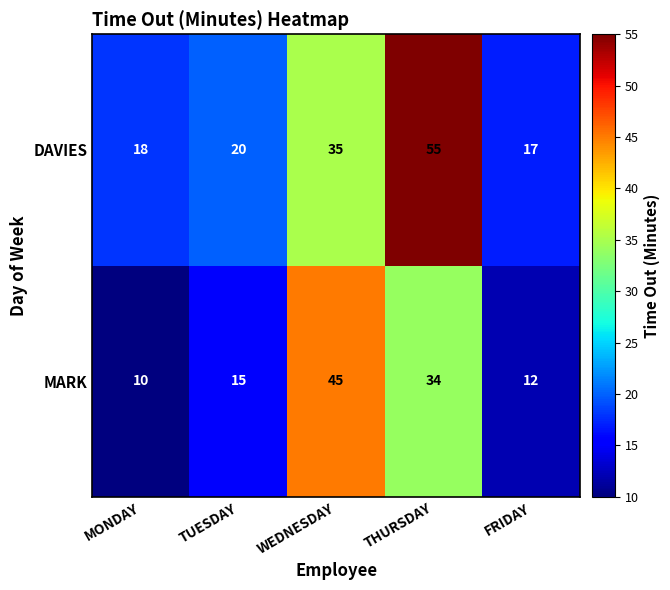

Where is MARK nearest to the value 27?

THURSDAY